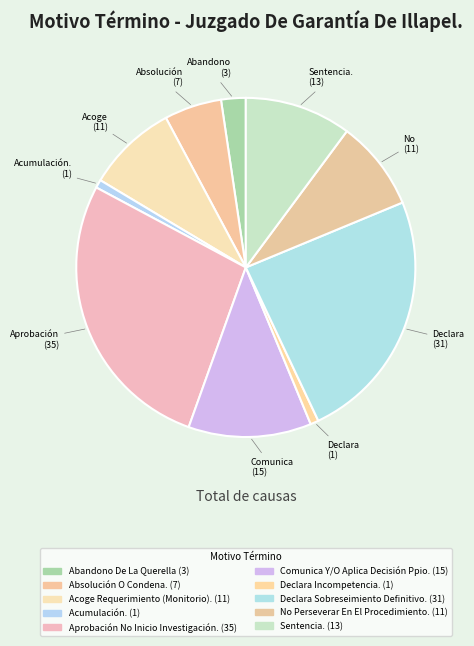

Count the number of slices in the pie.

10